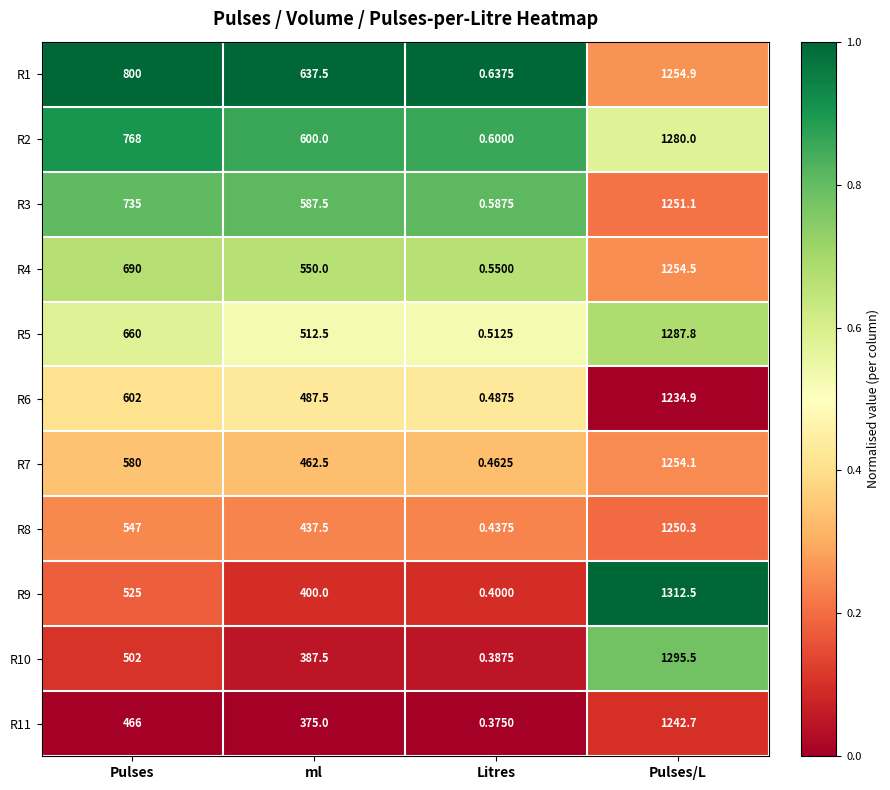

Which series has the largest total across all categories?

R1